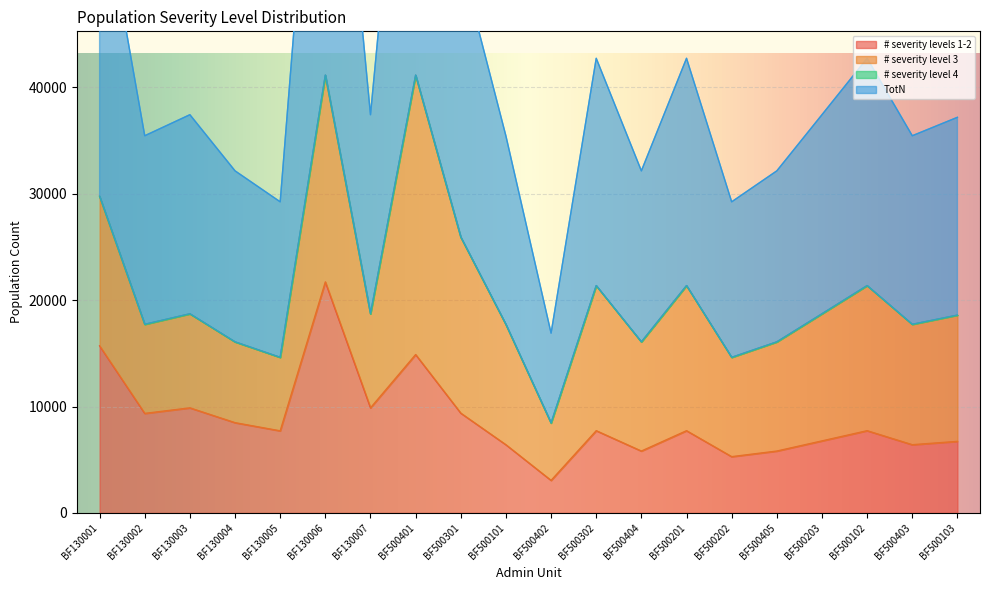

True or false: # severity levels 1-2 has a value of 5813.9 at BF500404.

True